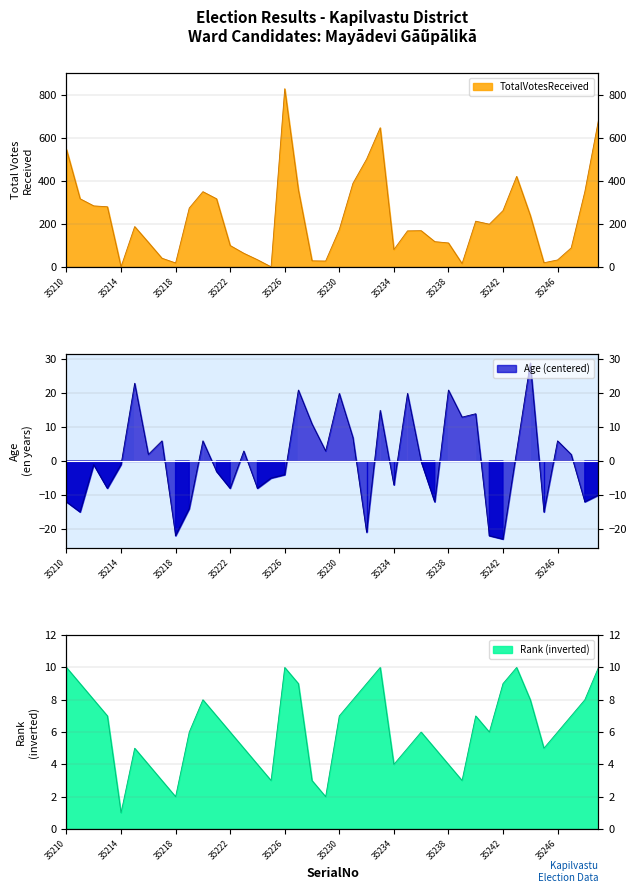

At which category does TotalVotesReceived reach its first local peak?

35215